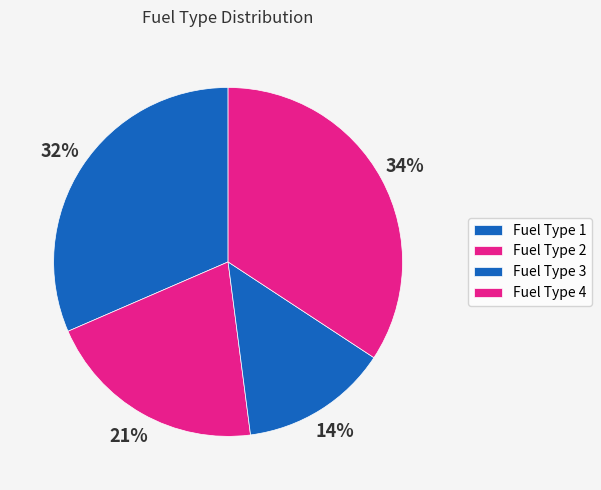

How many segments does this pie chart have?

4